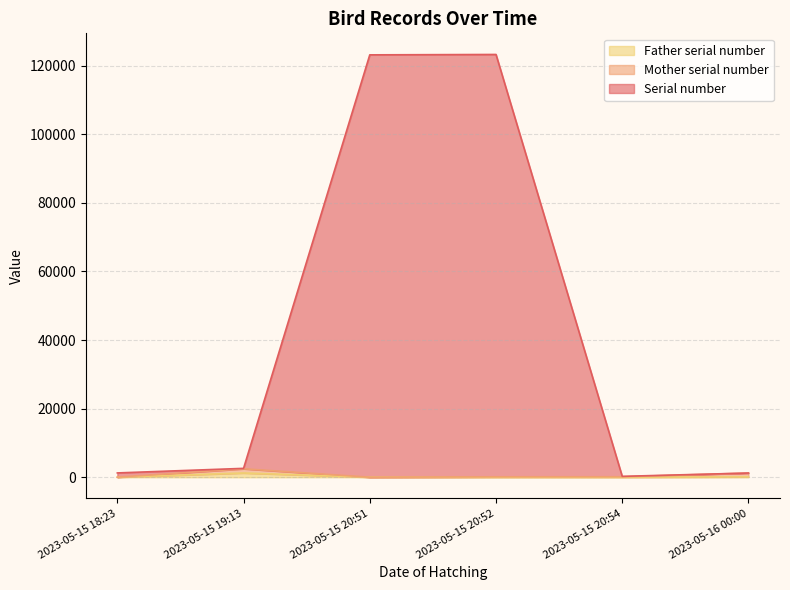

True or false: Father serial number has a value of 1686 at 2023-05-15 19:13.

False